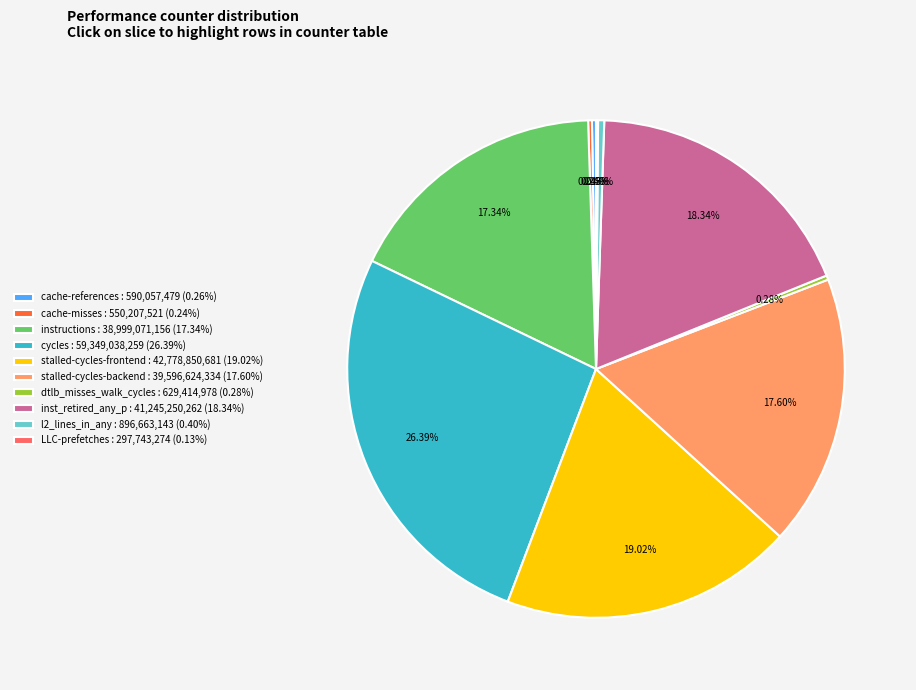

Is it true that cycles is 26% of the pie?

True